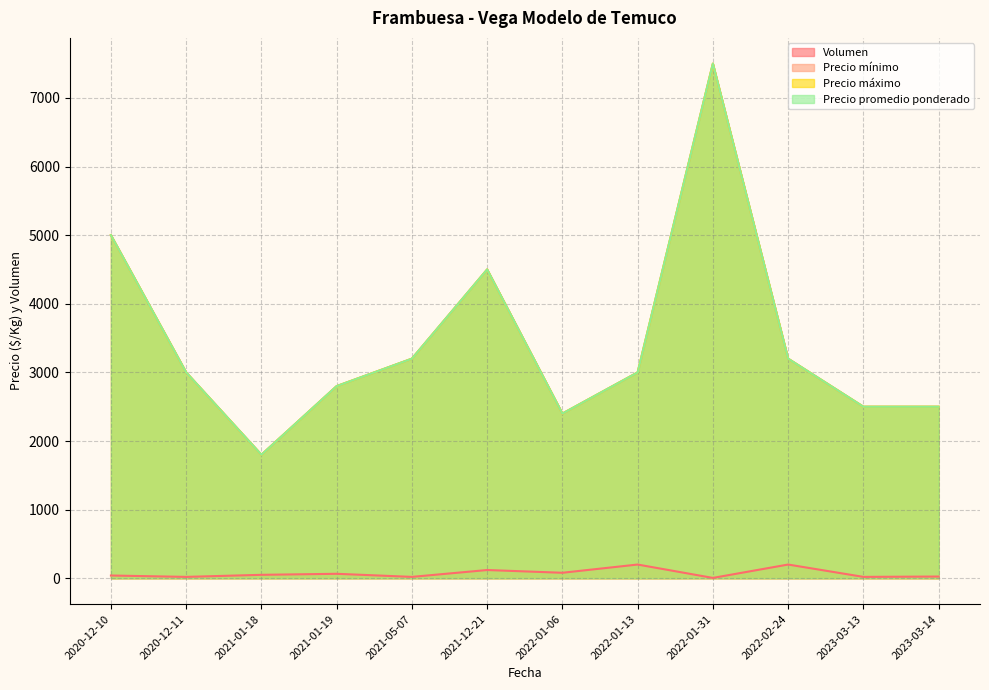

Which series has the widest spread of values?

Precio mínimo